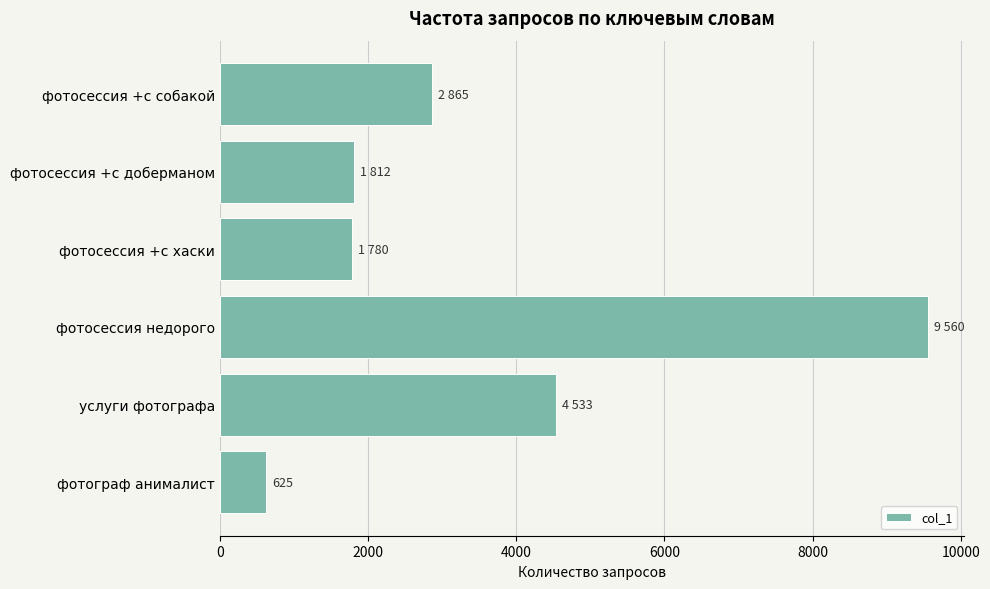

Which label corresponds to the smallest value in the chart?

фотограф анималист